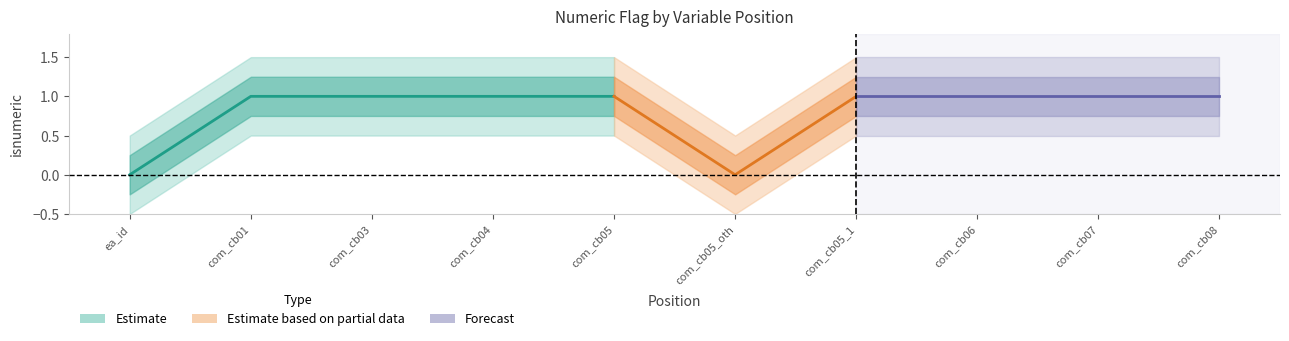

Does the chart have visible grid lines?

No